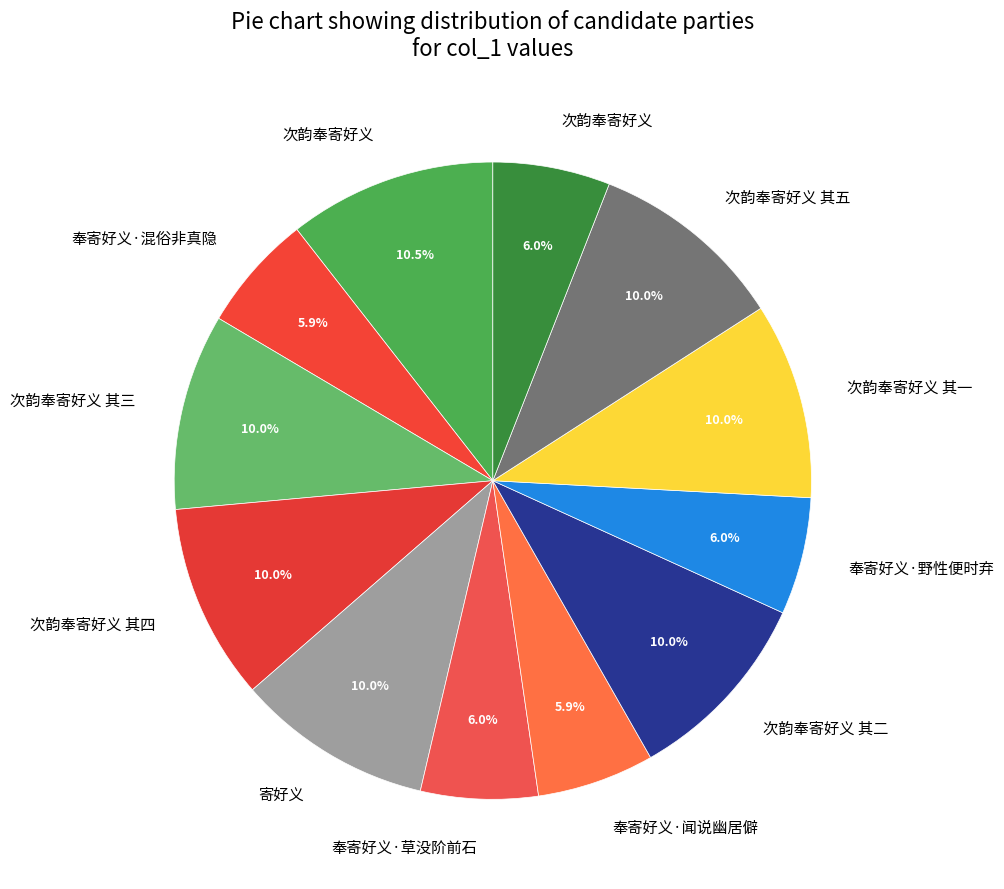

Rank the categories by value from lowest to highest.

奉寄好义·闻说幽居僻, 奉寄好义·混俗非真隐, 次韵奉寄好义, 奉寄好义·野性便时弃, 奉寄好义·草没阶前石, 寄好义, 次韵奉寄好义 其一, 次韵奉寄好义 其二, 次韵奉寄好义 其三, 次韵奉寄好义 其四, 次韵奉寄好义 其五, 次韵奉寄好义